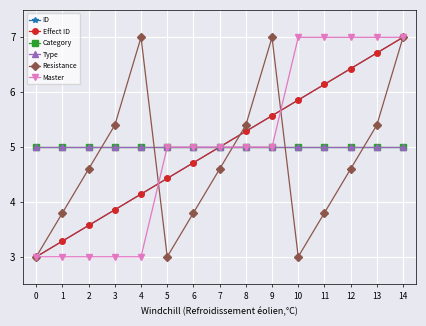

True or false: Category has more than 0 points higher than both neighbors.

False